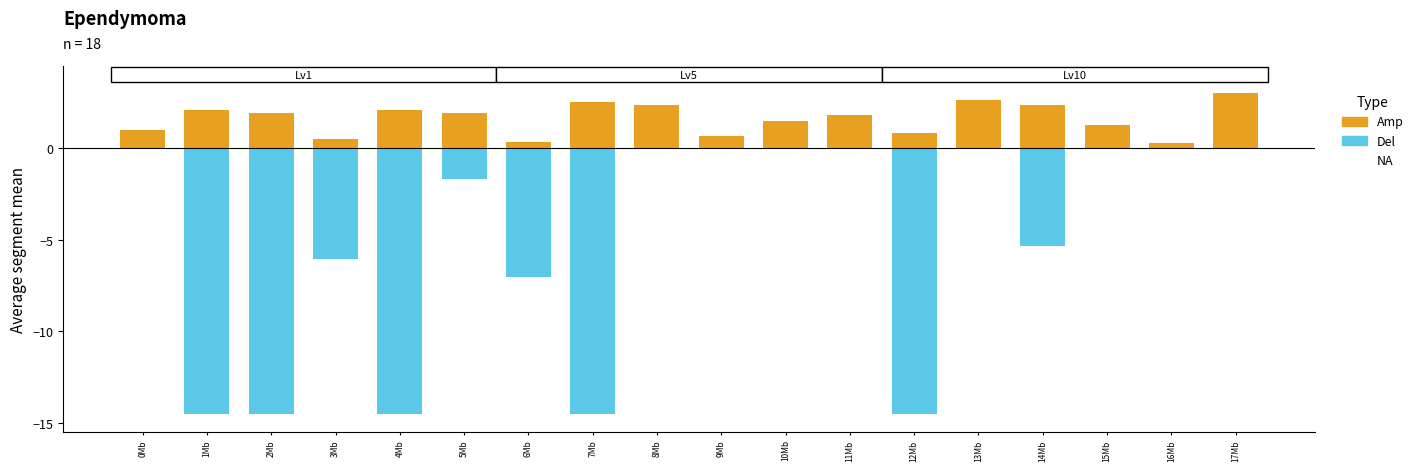

The value of Amp at 6Mb is 0.3. True or false?

True